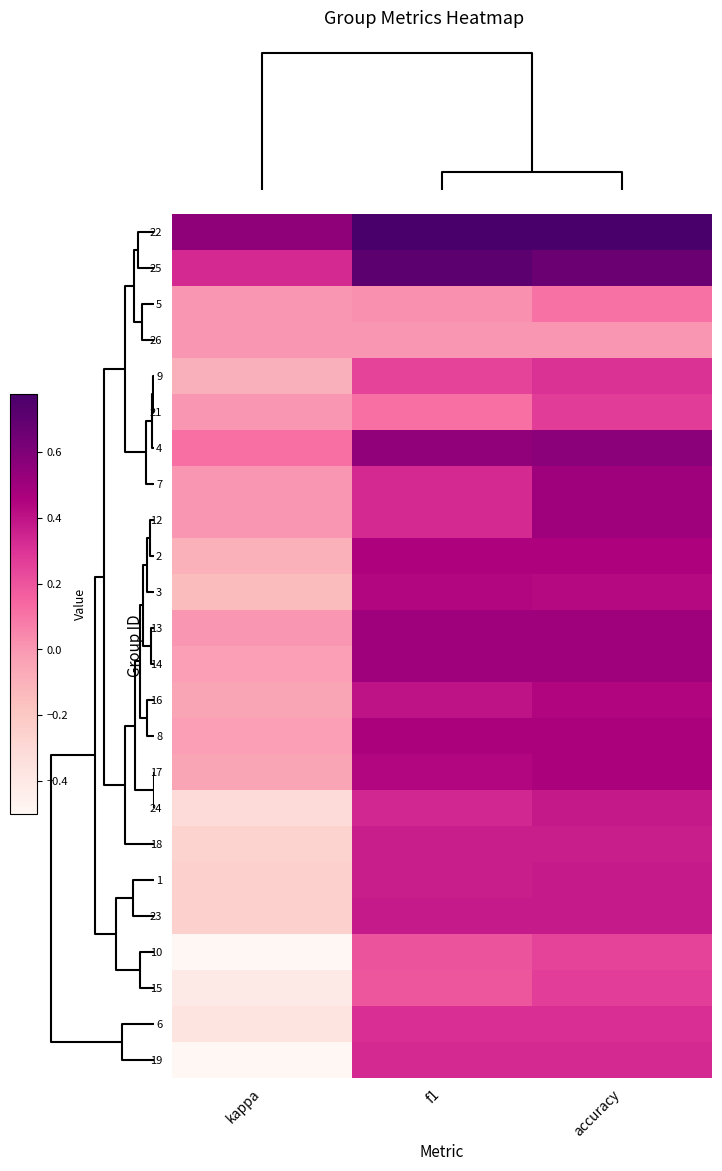

At f1, list the series in order from largest to smallest.

22, 25, 4, 14, 13, 8, 2, 17, 3, 16, 23, 1, 18, 24, 7, 12, 19, 6, 9, 10, 15, 21, 5, 26